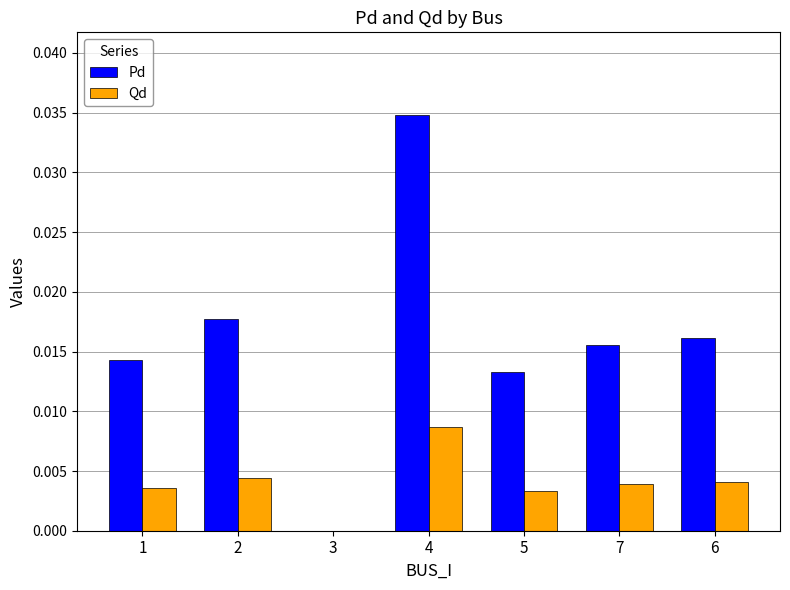

The value of Qd at 6 is 0.0. True or false?

True